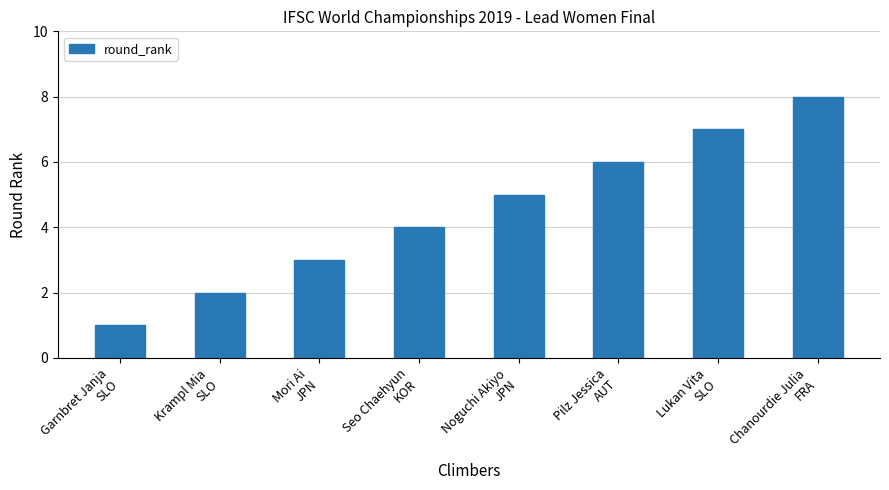

List the labels in order of value, smallest first.

Garnbret Janja
SLO, Krampl Mia
SLO, Mori Ai
JPN, Seo Chaehyun
KOR, Noguchi Akiyo
JPN, Pilz Jessica
AUT, Lukan Vita
SLO, Chanourdie Julia
FRA